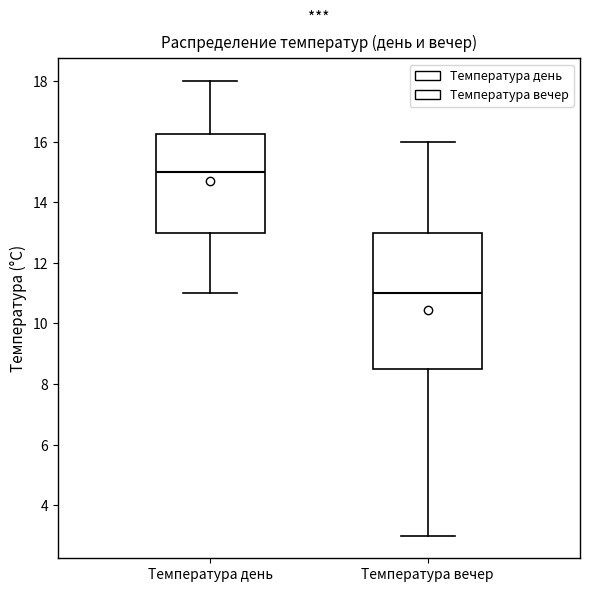

Which box's median line is the highest?

Температура день